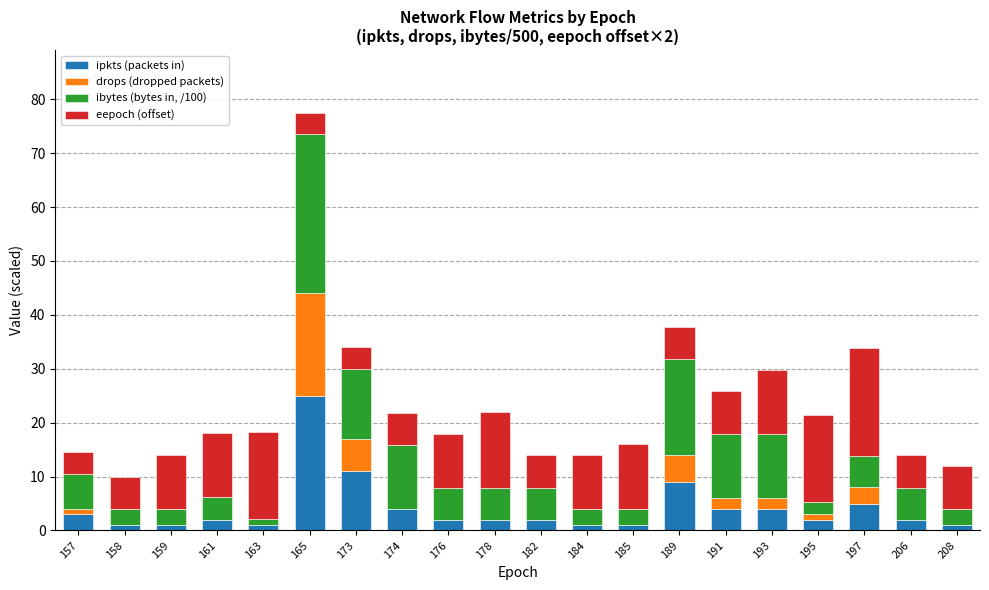

What is the total value across all series at 191?

25.8